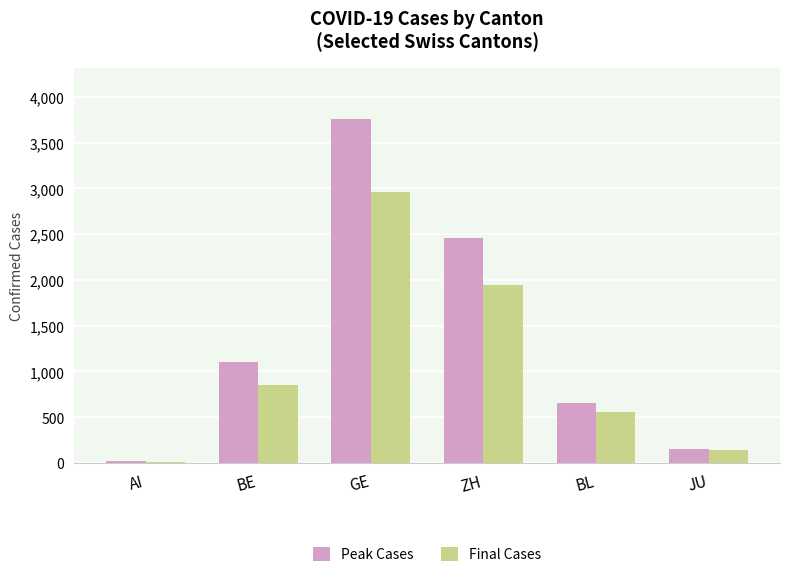

Count the number of categories in the chart.

6